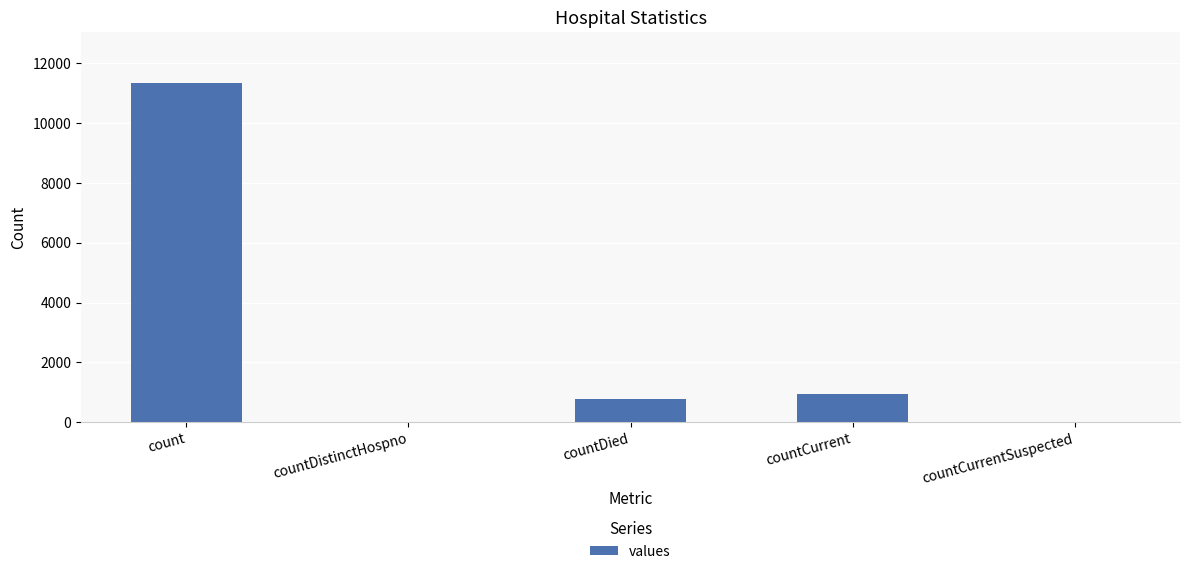

The value at countDied is 1201. True or false?

False